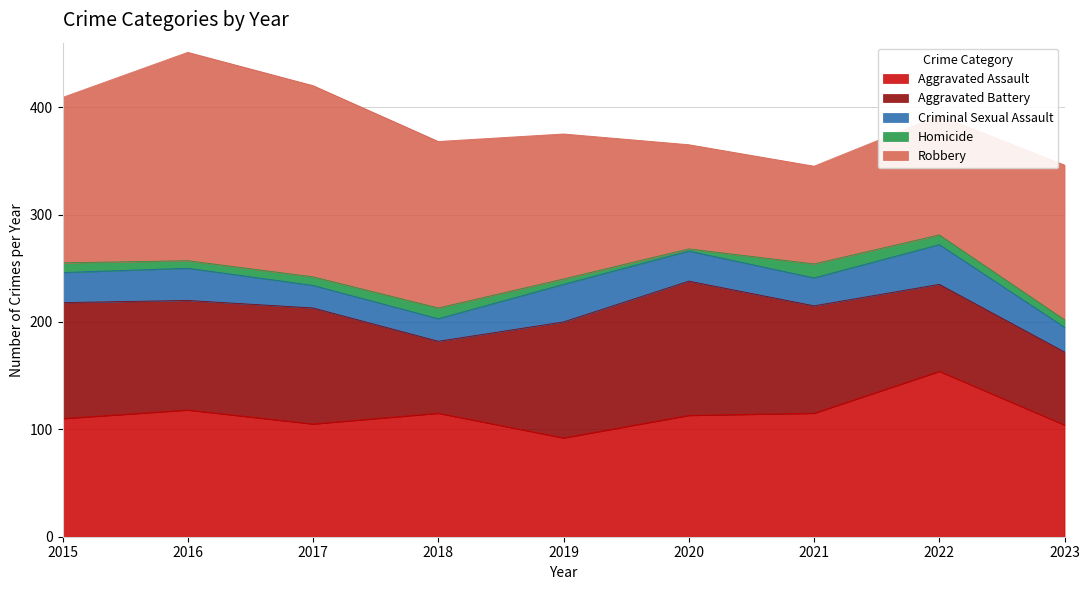

At which category does the chart reach its minimum across all series?

2020